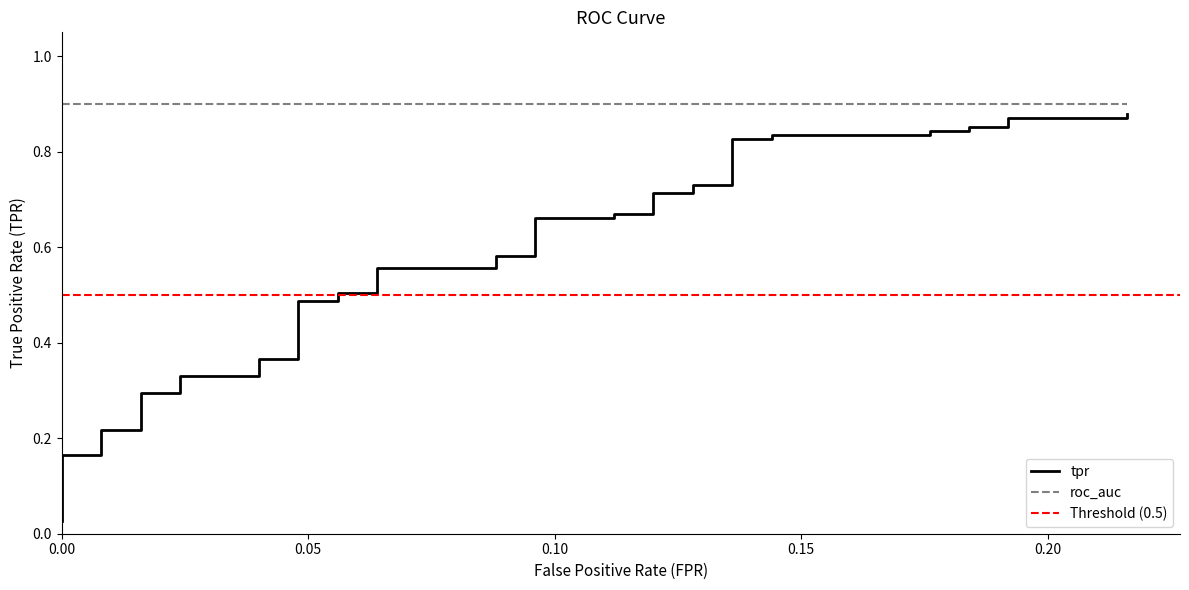

Does the chart display data point markers on the line(s)?

No